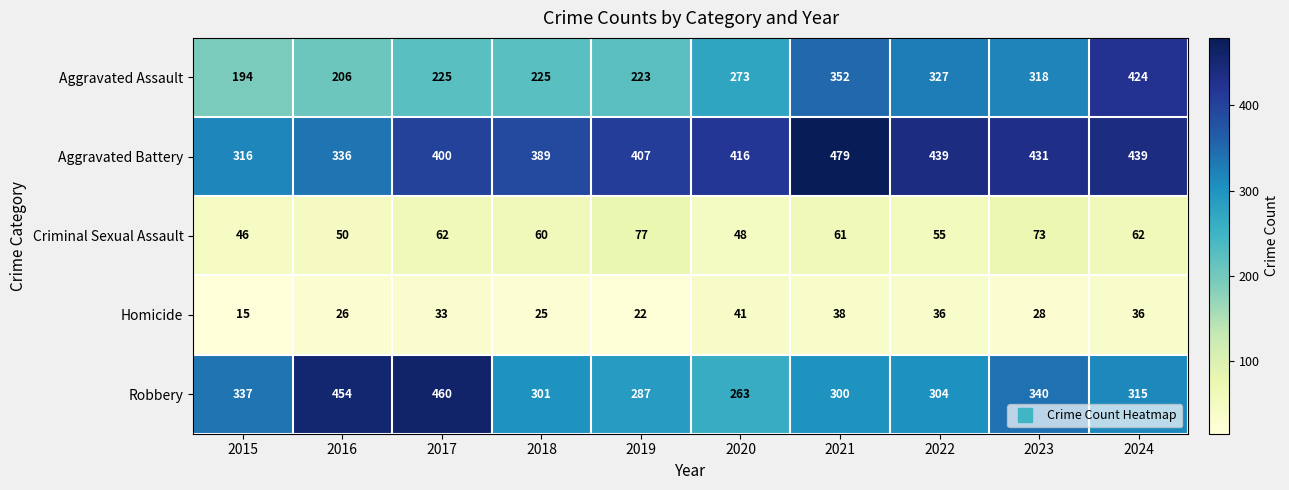

What is the average value of the Criminal Sexual Assault series?

59